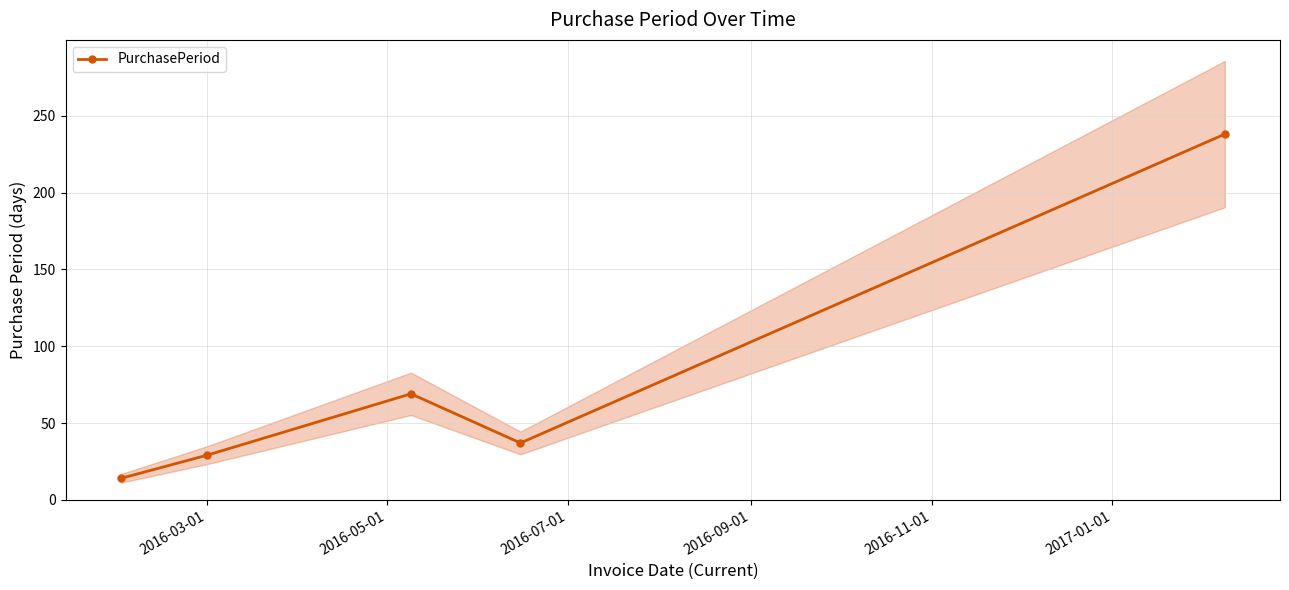

Reading left to right, list all the values displayed in this chart.

14	29	69	37	238